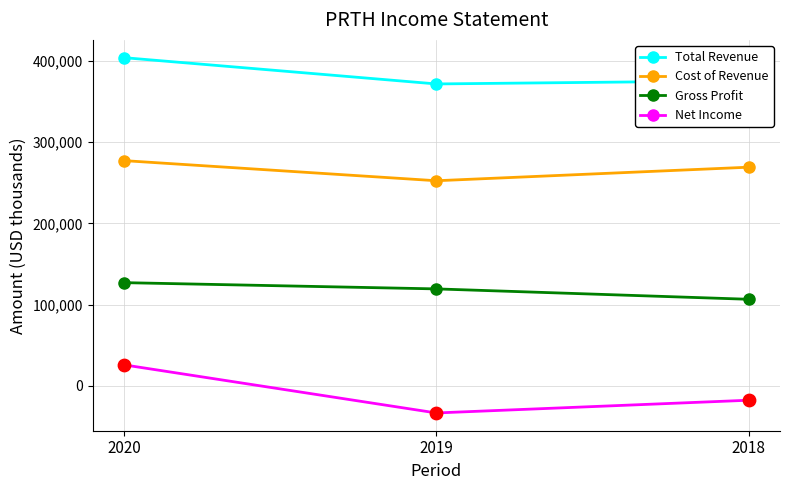

Is the value of Gross Profit at 2019 greater than the value of Net Income at 2018?

Yes